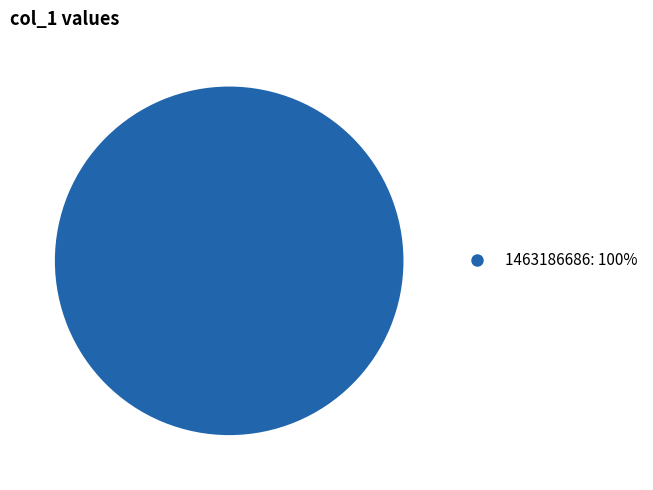

Does any single category account for the majority?

Yes